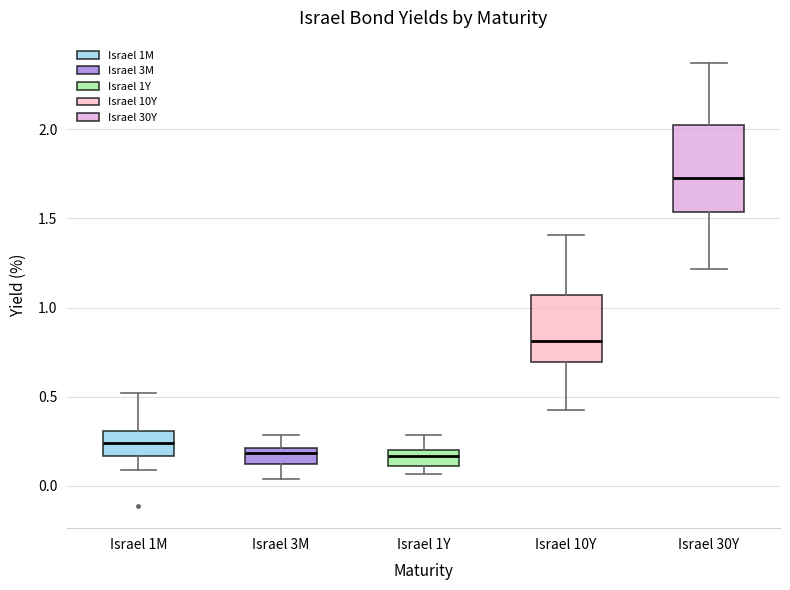

Which box is the tallest, from its lower edge to its upper edge?

Israel 30Y